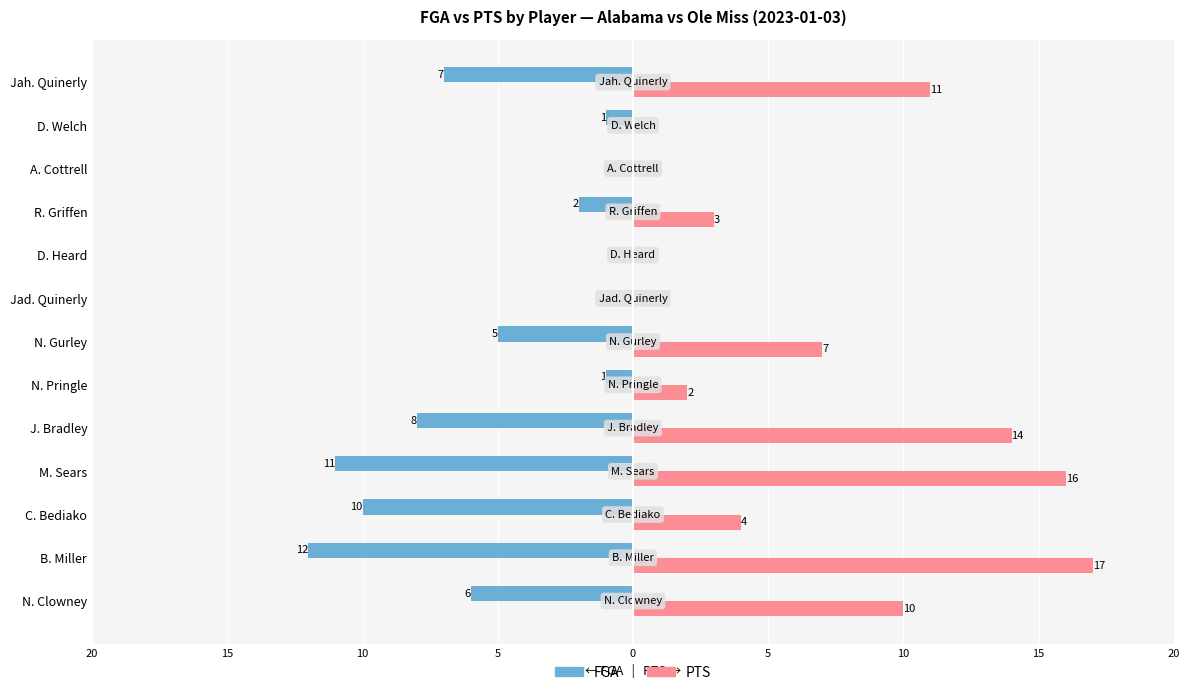

What are all the series names shown in the legend?

FGA, PTS